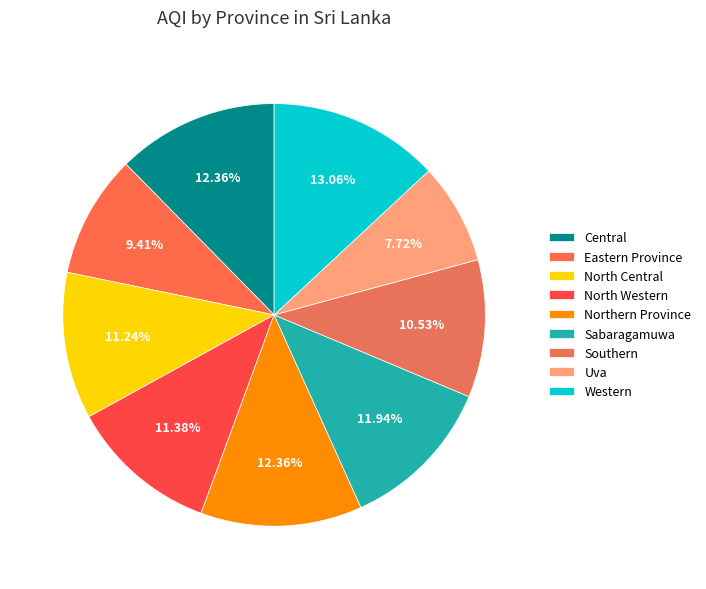

What is the change in value from North Central to Sabaragamuwa?

+5